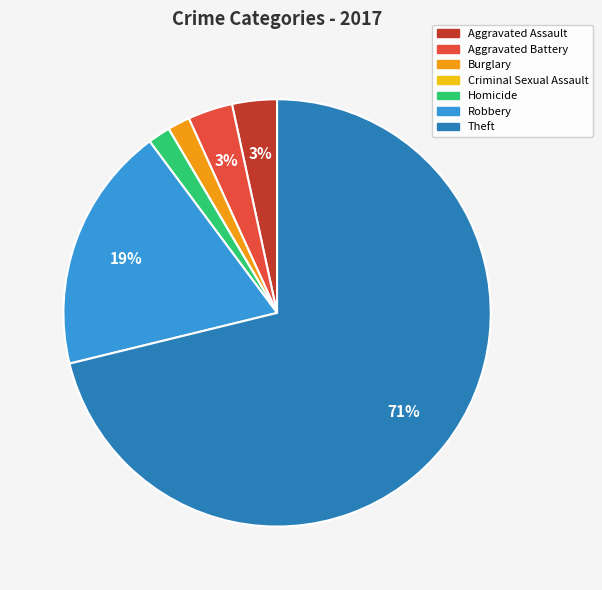

Is it true that Aggravated Assault is 3% of the pie?

True